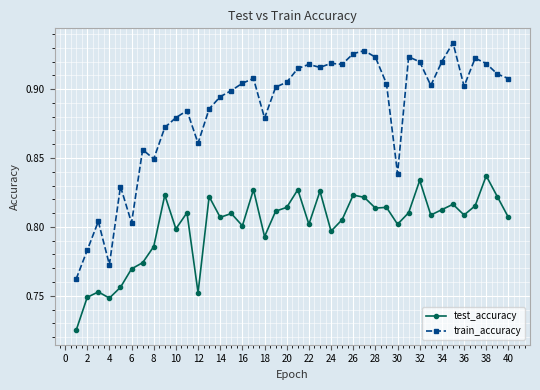

Which series has the largest total across all categories?

train_accuracy